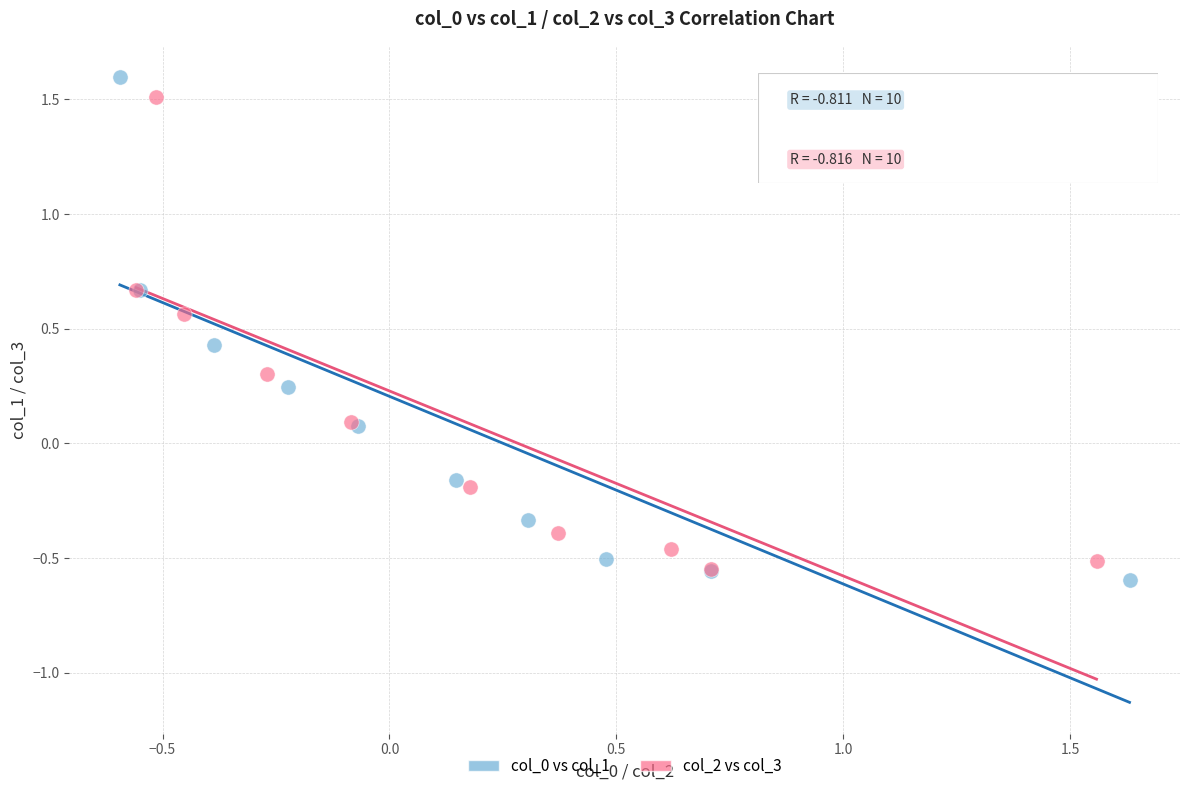

Which series has the widest spread of Y values?

col_0 vs col_1